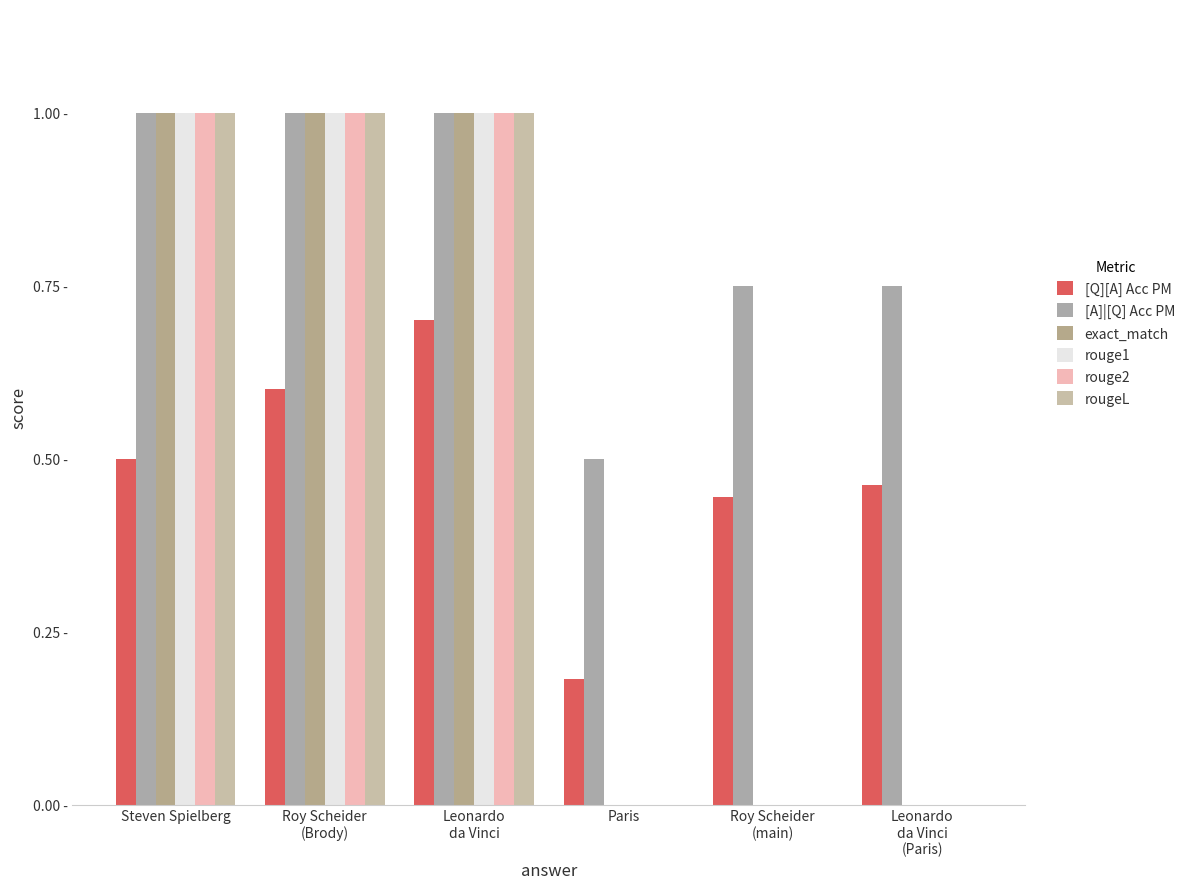

Which series has the largest total across all categories?

[A]|[Q] Acc PM